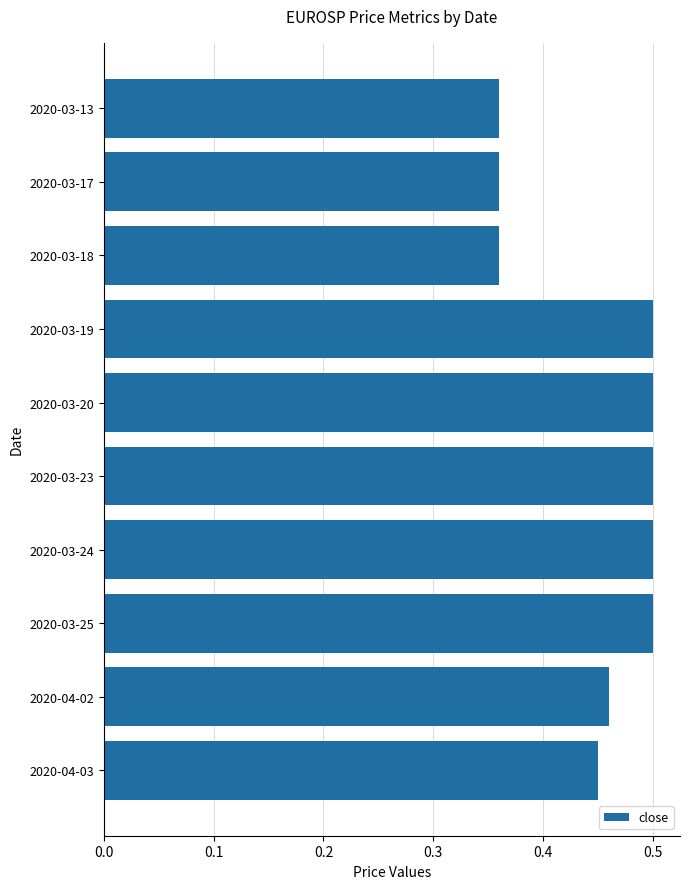

The chart shows a value of 0.2 at 2020-03-17. True or false?

False